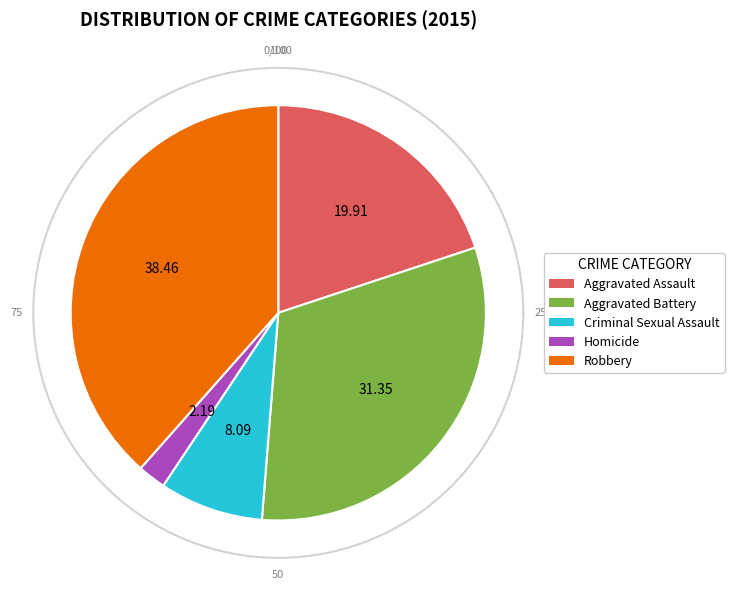

Which has a higher value, Criminal Sexual Assault or Homicide?

Criminal Sexual Assault